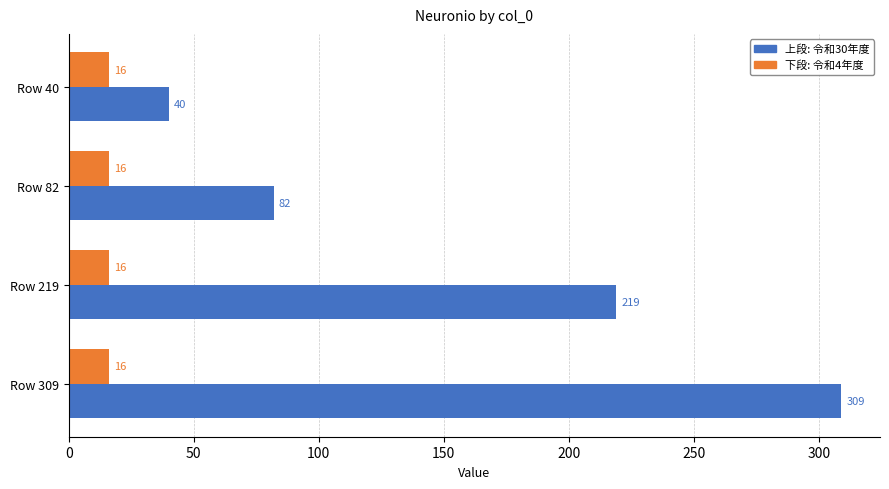

What is the smallest value displayed?

16